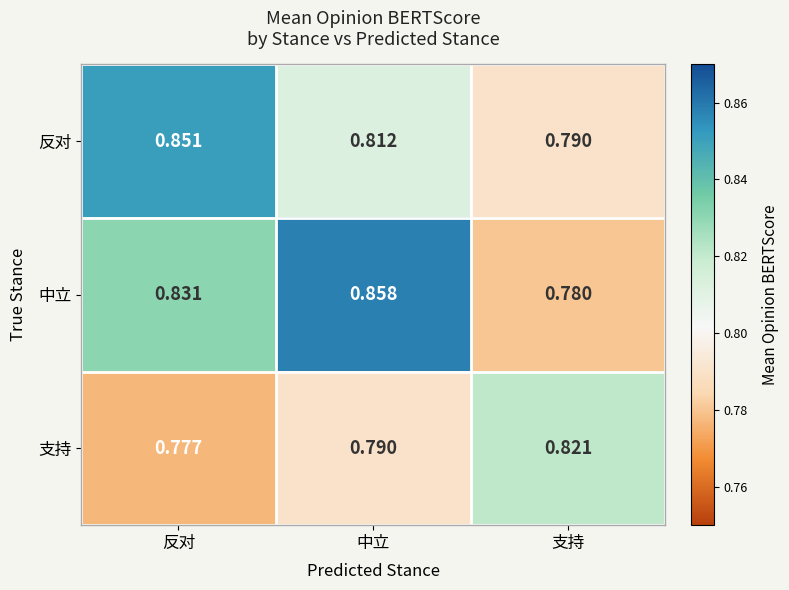

List the labels in order of 支持 value, smallest first.

反对, 中立, 支持